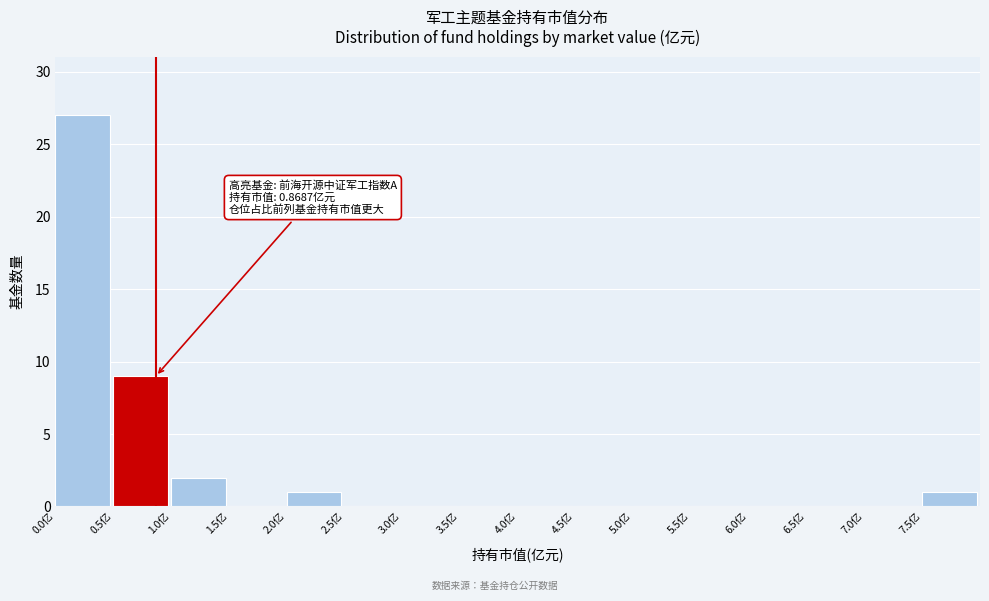

Which range on the x-axis has the tallest bar?

0.0 to 0.5